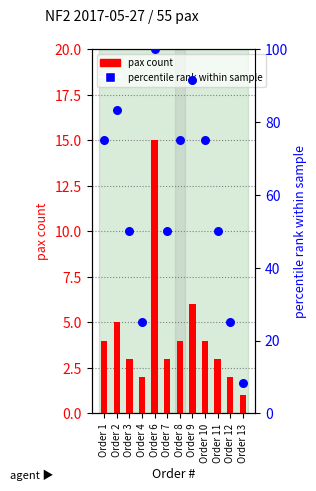

What is the total value across all series at Order 12?

27.0